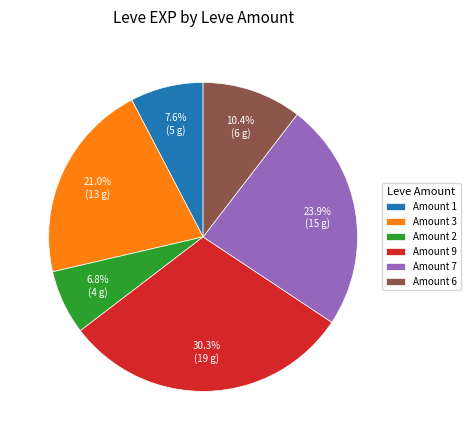

What percentage is NOT represented by Amount 1?

92.4%